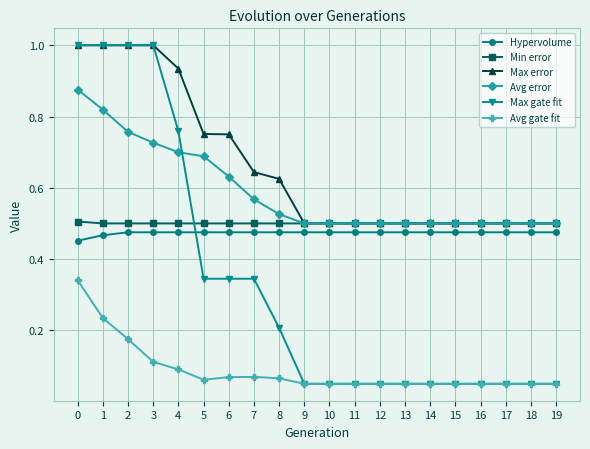

Which series has the widest spread of values?

Max gate fit